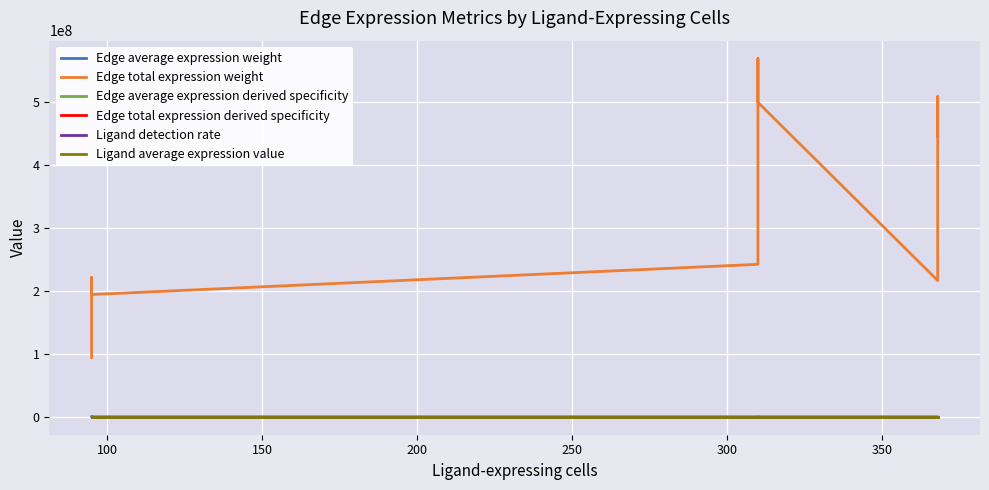

What is the greatest value displayed?

569300482.0